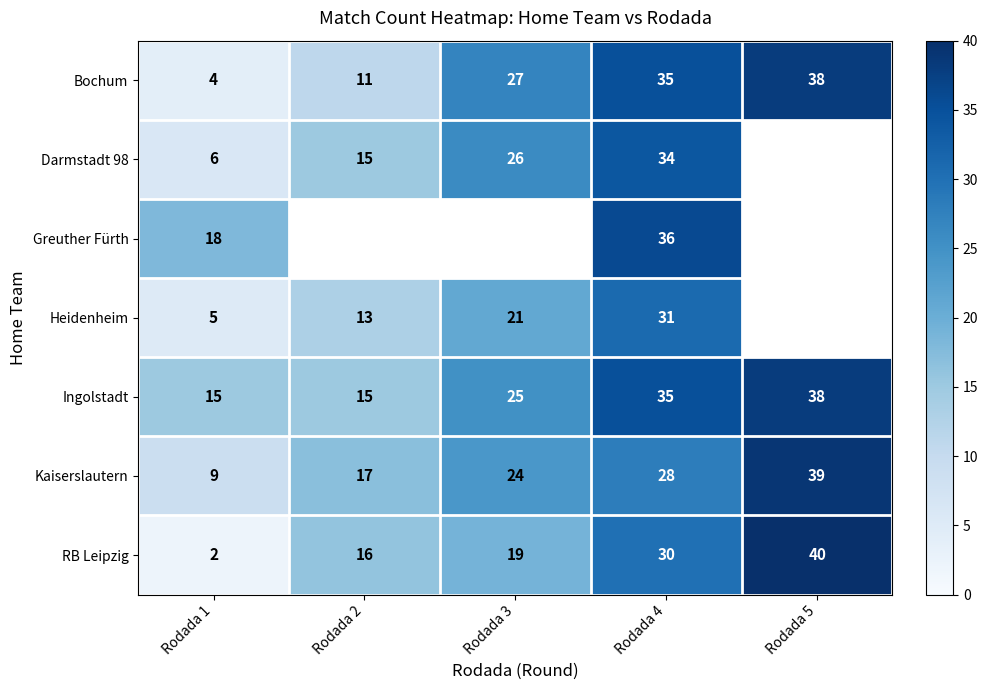

Between Rodada 5 and Rodada 1, which is larger?

Rodada 5